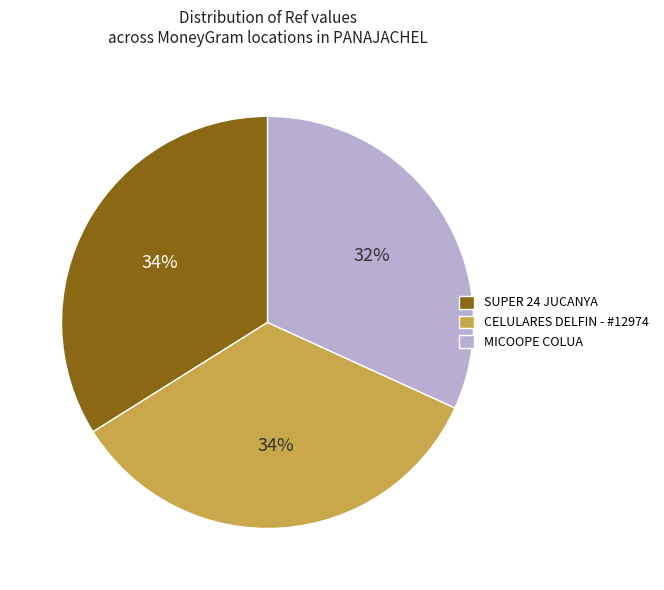

To the nearest percent, what is the combined percentage of MICOOPE COLUA and CELULARES DELFIN - #12974?

66%